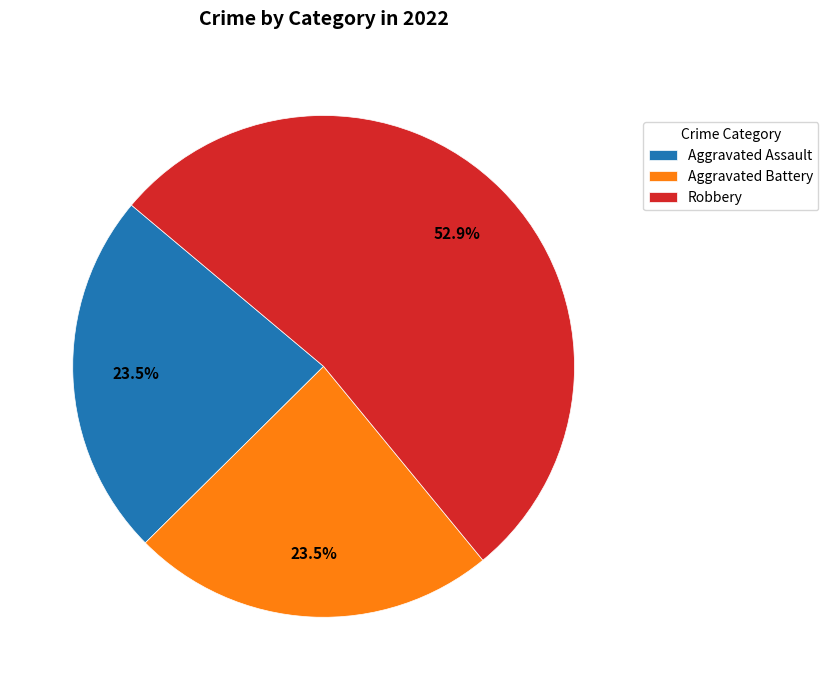

Is it true that Robbery is 53% of the pie?

True